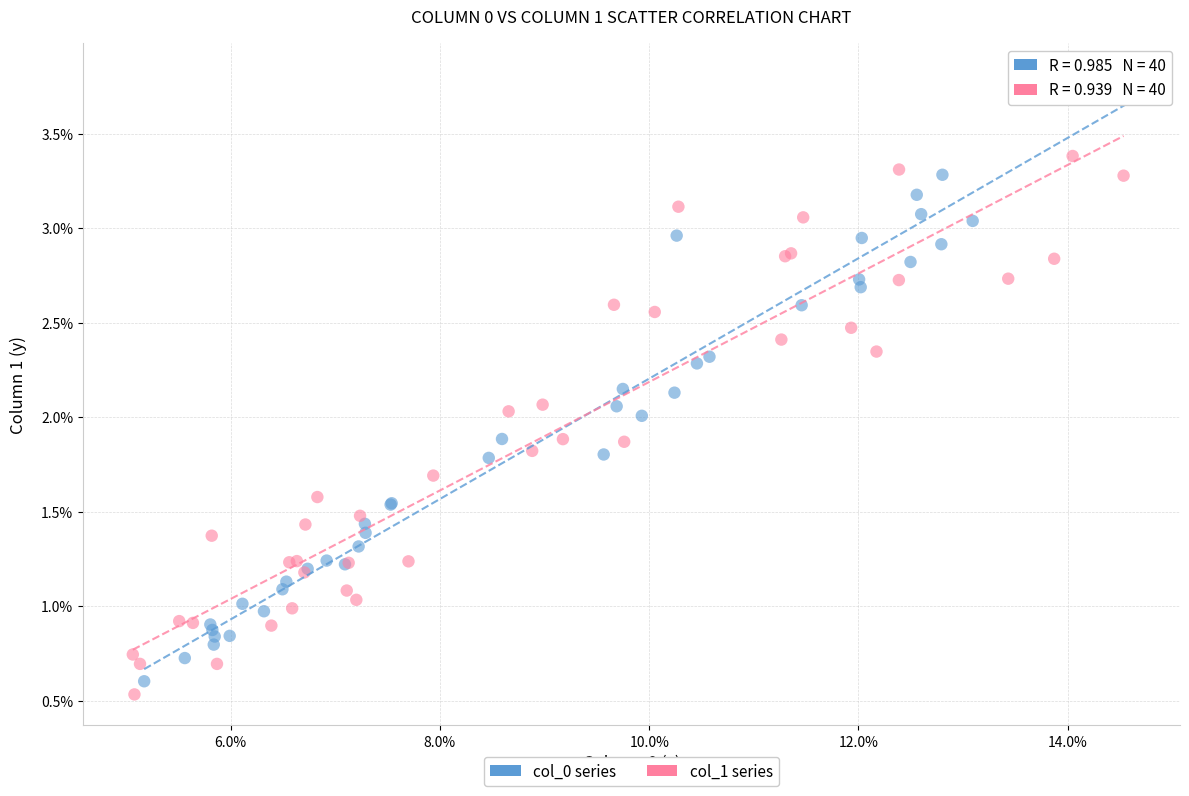

Which series contains the lowest Y value?

col_1 series